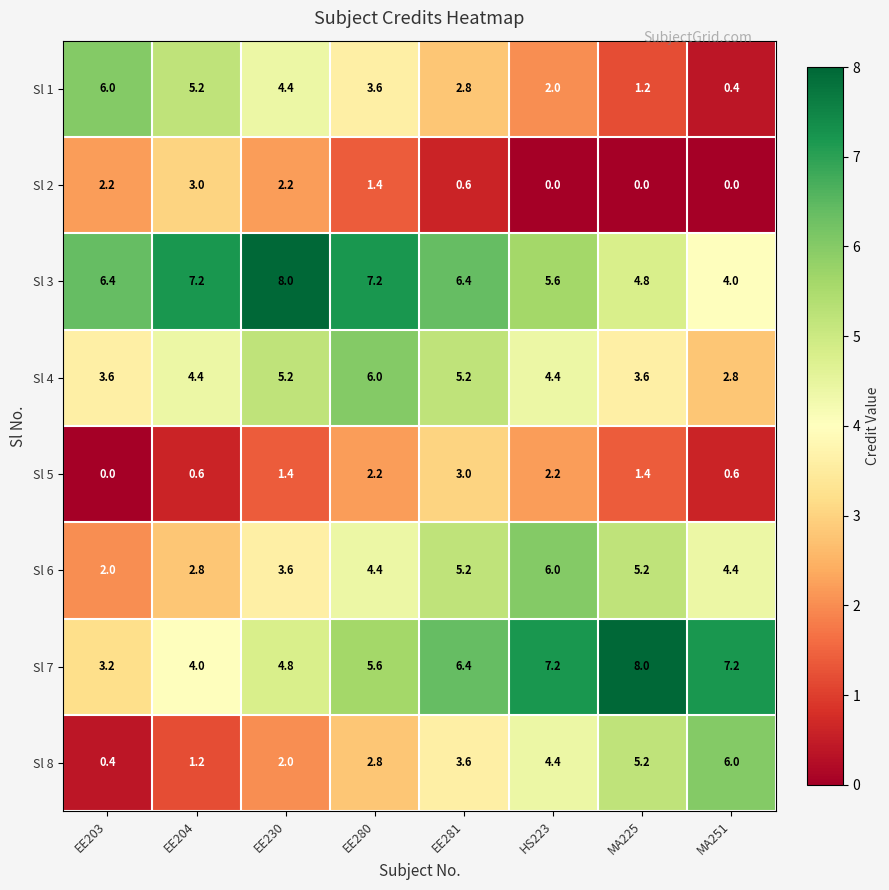

Rank the series at EE280 from highest to lowest value.

Sl 3, Sl 4, Sl 7, Sl 6, Sl 1, Sl 8, Sl 5, Sl 2